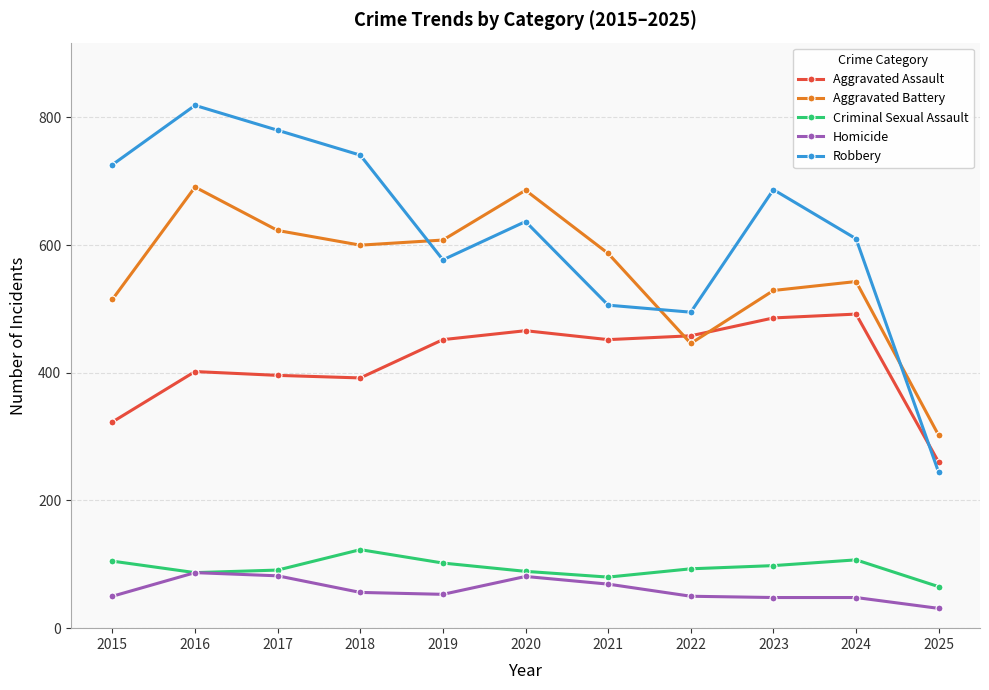

Which category has the highest value across all series?

2016